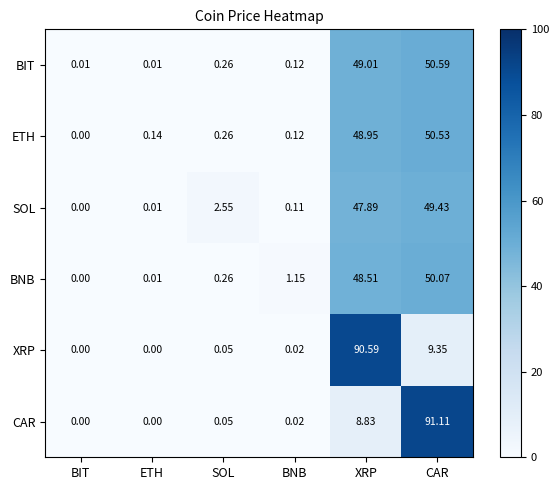

At which category is the sum across all series the highest?

CAR